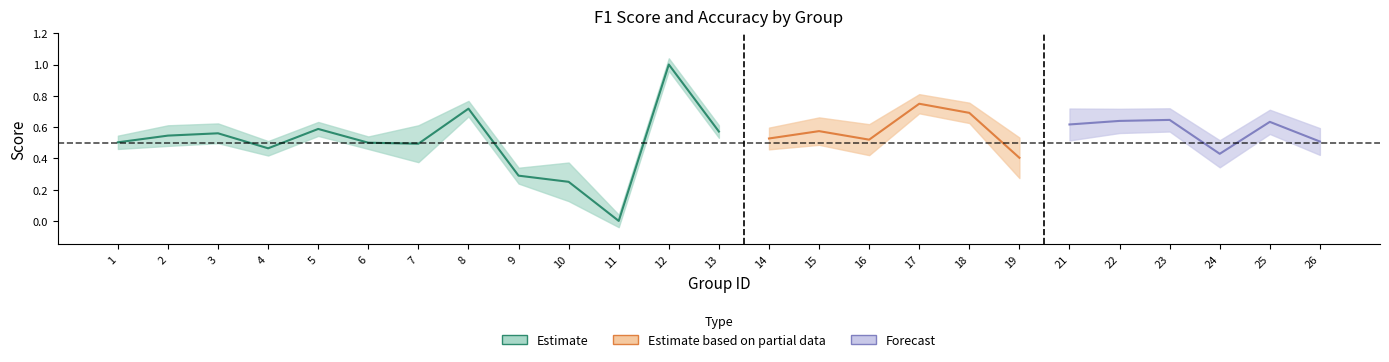

What is the sum of the accuracy values at 17 and 5?

1.3